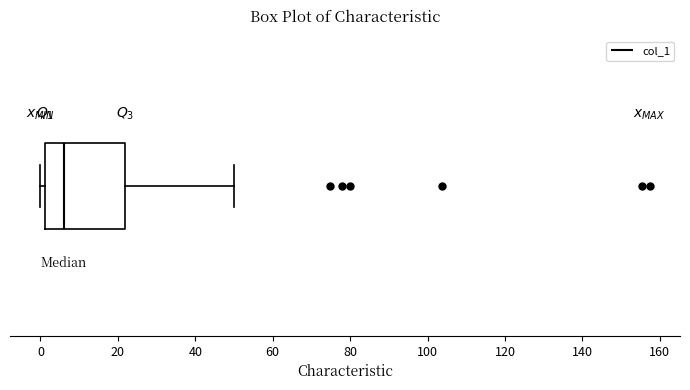

Transcribe this box plot: give where the median line is, the range the box spans, and where the two whiskers end, as read against the x-axis. The values are not printed on the chart, so give them approximately, as read against the axis.

median 6, box 2 to 22, whiskers 0 to 50